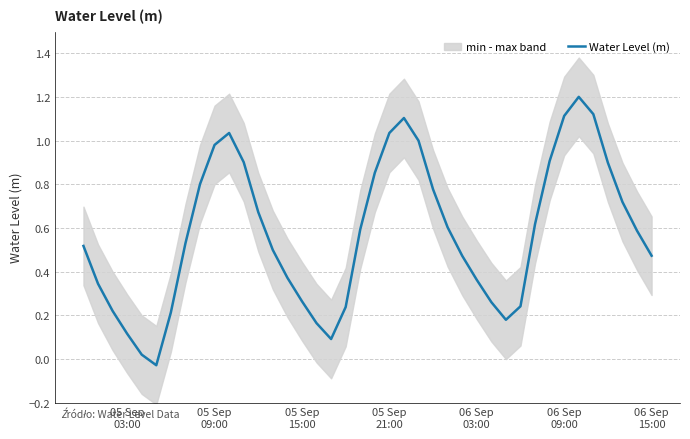

What is the highest value of the Water Level (m) series?

1.2